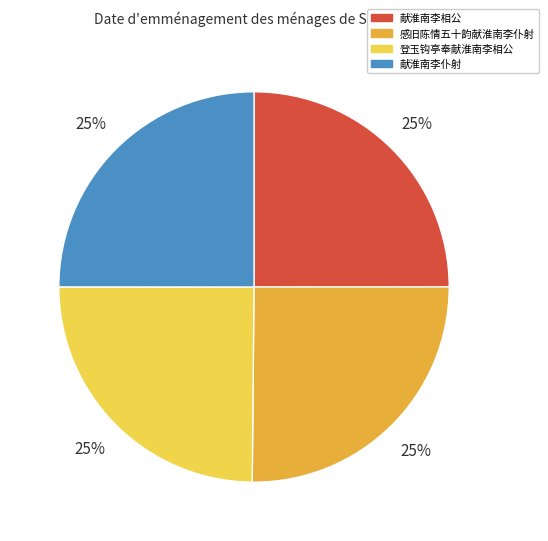

To the nearest percent, what is the combined percentage of 献淮南李仆射 and 献淮南李相公?

50%